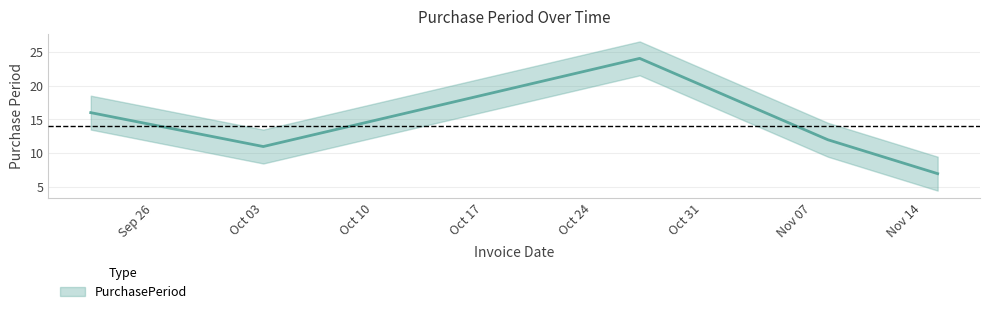

What is the change in value from 2016-11-08 to 2016-11-15?

-5